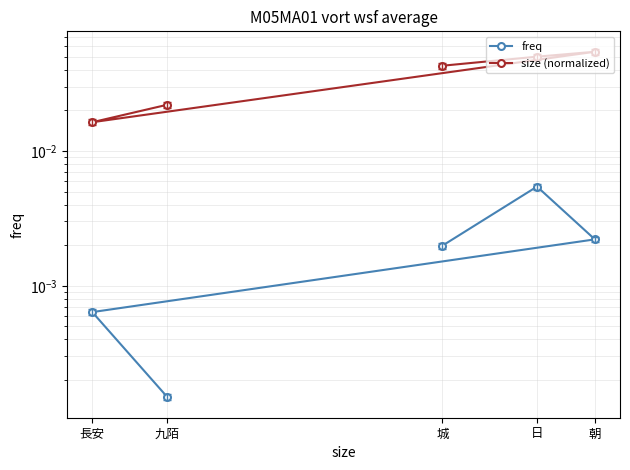

True or false: size (normalized) and freq cross at least once.

False